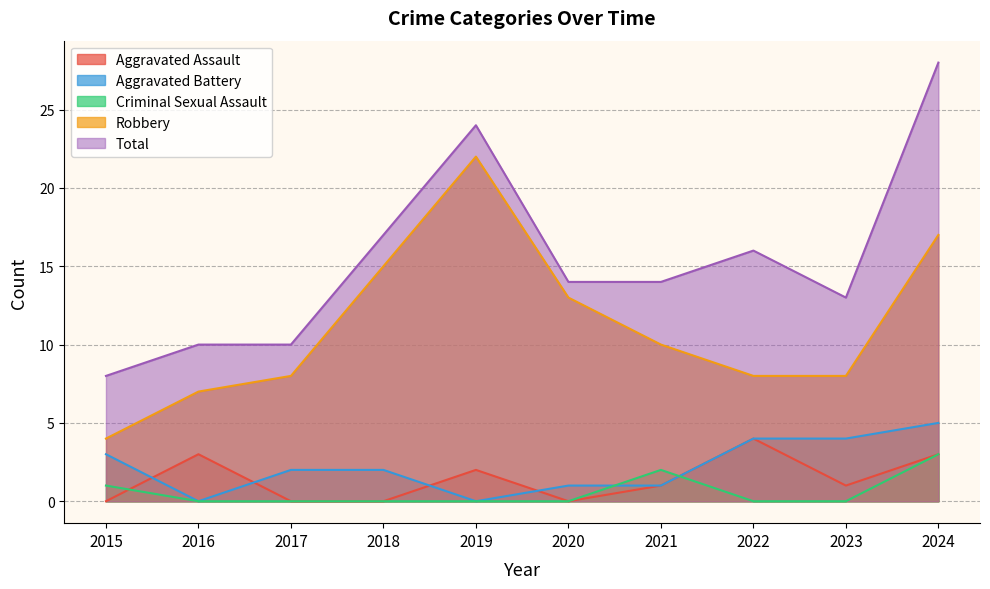

What is the total value across all series at 2018?

34